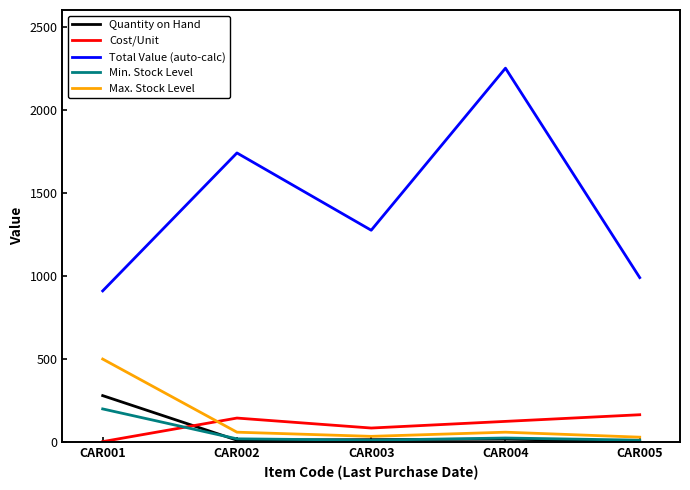

What are all the series names shown in the legend?

Quantity on Hand, Cost/Unit, Total Value (auto-calc), Min. Stock Level, Max. Stock Level